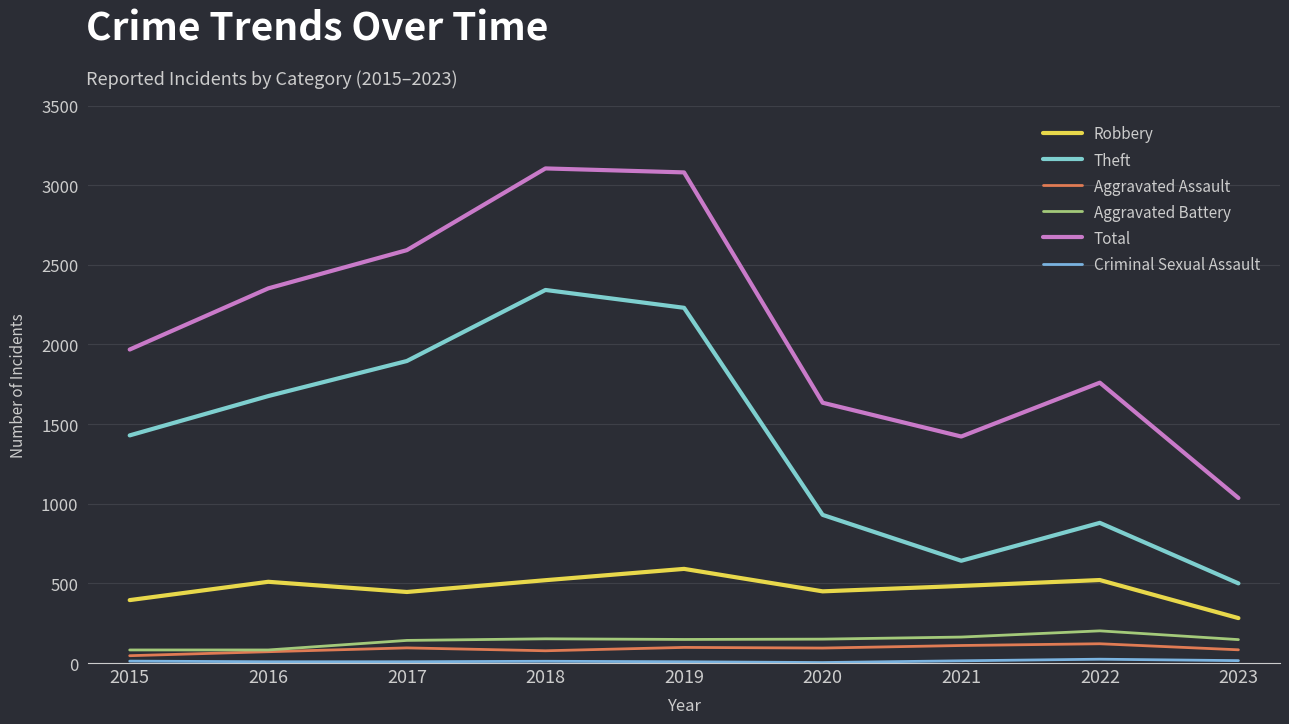

At which label does Aggravated Assault reach its peak?

2022